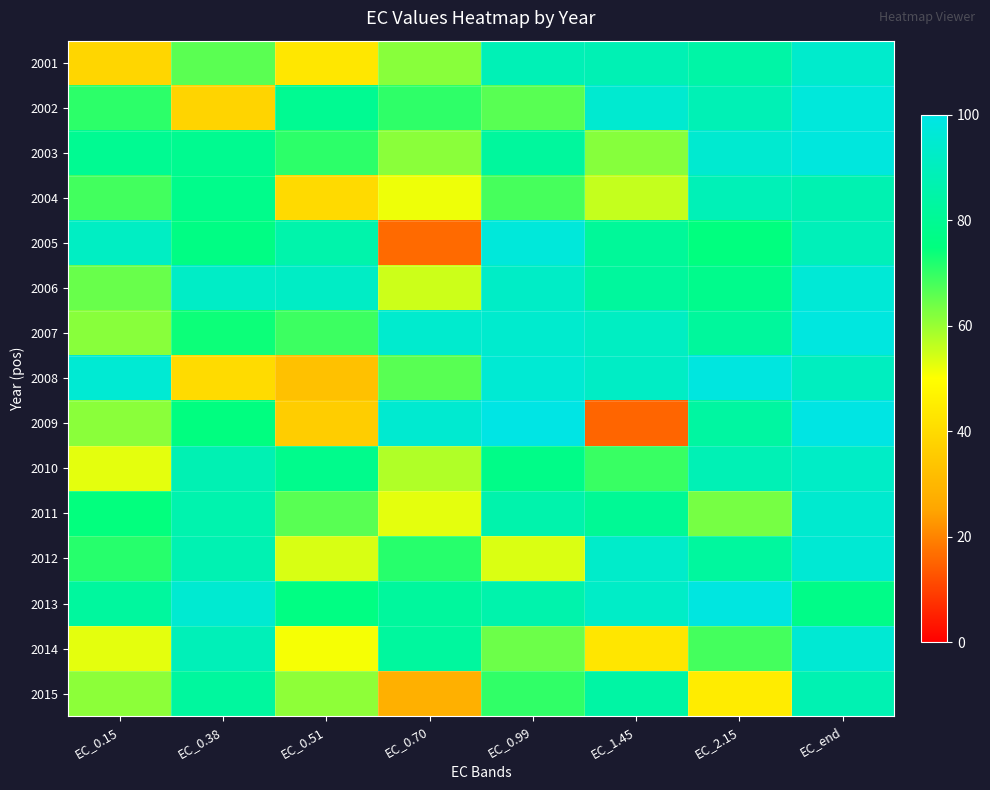

Reading right to left, extract all data points from this chart.

2001: EC_end=93.8	EC_2.15=84.5	EC_1.45=88.0	EC_0.99=88.3	EC_0.70=61.7	EC_0.51=43.4	EC_0.38=66.1	EC_0.15=38.8
2002: EC_end=97.4	EC_2.15=88.3	EC_1.45=94.8	EC_0.99=66.2	EC_0.70=70.5	EC_0.51=79.6	EC_0.38=38.2	EC_0.15=70.5
2003: EC_end=98.0	EC_2.15=94.9	EC_1.45=61.8	EC_0.99=82.4	EC_0.70=61.4	EC_0.51=70.6	EC_0.38=79.0	EC_0.15=79.6
2004: EC_end=87.2	EC_2.15=88.5	EC_1.45=55.8	EC_0.99=68.0	EC_0.70=51.8	EC_0.51=39.8	EC_0.38=77.8	EC_0.15=68.5
2005: EC_end=89.2	EC_2.15=74.9	EC_1.45=81.4	EC_0.99=97.1	EC_0.70=16.0	EC_0.51=85.6	EC_0.38=76.3	EC_0.15=91.5
2006: EC_end=96.2	EC_2.15=78.3	EC_1.45=82.3	EC_0.99=92.3	EC_0.70=55.1	EC_0.51=92.1	EC_0.38=92.2	EC_0.15=64.7
2007: EC_end=98.3	EC_2.15=82.2	EC_1.45=91.3	EC_0.99=94.2	EC_0.70=94.2	EC_0.51=69.1	EC_0.38=73.7	EC_0.15=61.7
2008: EC_end=90.7	EC_2.15=98.6	EC_1.45=92.0	EC_0.99=95.5	EC_0.70=66.3	EC_0.51=32.7	EC_0.38=39.9	EC_0.15=95.4
2009: EC_end=99.5	EC_2.15=83.4	EC_1.45=15.4	EC_0.99=99.6	EC_0.70=94.7	EC_0.51=36.1	EC_0.38=75.4	EC_0.15=61.4
2010: EC_end=92.2	EC_2.15=88.2	EC_1.45=69.4	EC_0.99=77.1	EC_0.70=57.7	EC_0.51=78.0	EC_0.38=87.7	EC_0.15=52.6
2011: EC_end=94.6	EC_2.15=63.5	EC_1.45=80.5	EC_0.99=86.0	EC_0.70=52.6	EC_0.51=66.4	EC_0.38=86.5	EC_0.15=74.7
2012: EC_end=95.5	EC_2.15=82.6	EC_1.45=93.2	EC_0.99=53.6	EC_0.70=71.2	EC_0.51=53.8	EC_0.38=87.5	EC_0.15=71.3
2013: EC_end=77.2	EC_2.15=98.6	EC_1.45=92.5	EC_0.99=86.1	EC_0.70=82.3	EC_0.51=75.9	EC_0.38=95.1	EC_0.15=82.4
2014: EC_end=95.5	EC_2.15=68.3	EC_1.45=43.2	EC_0.99=64.4	EC_0.70=82.6	EC_0.51=50.9	EC_0.38=88.9	EC_0.15=52.7
2015: EC_end=87.5	EC_2.15=44.9	EC_1.45=84.2	EC_0.99=70.1	EC_0.70=28.0	EC_0.51=61.0	EC_0.38=82.4	EC_0.15=61.3